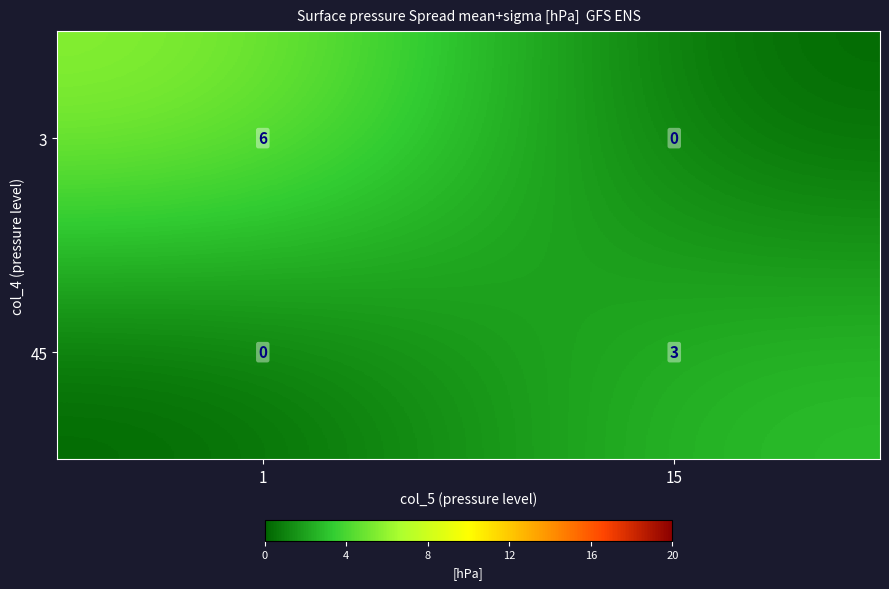

List the series in order of their overall mean, lowest first.

45, 3